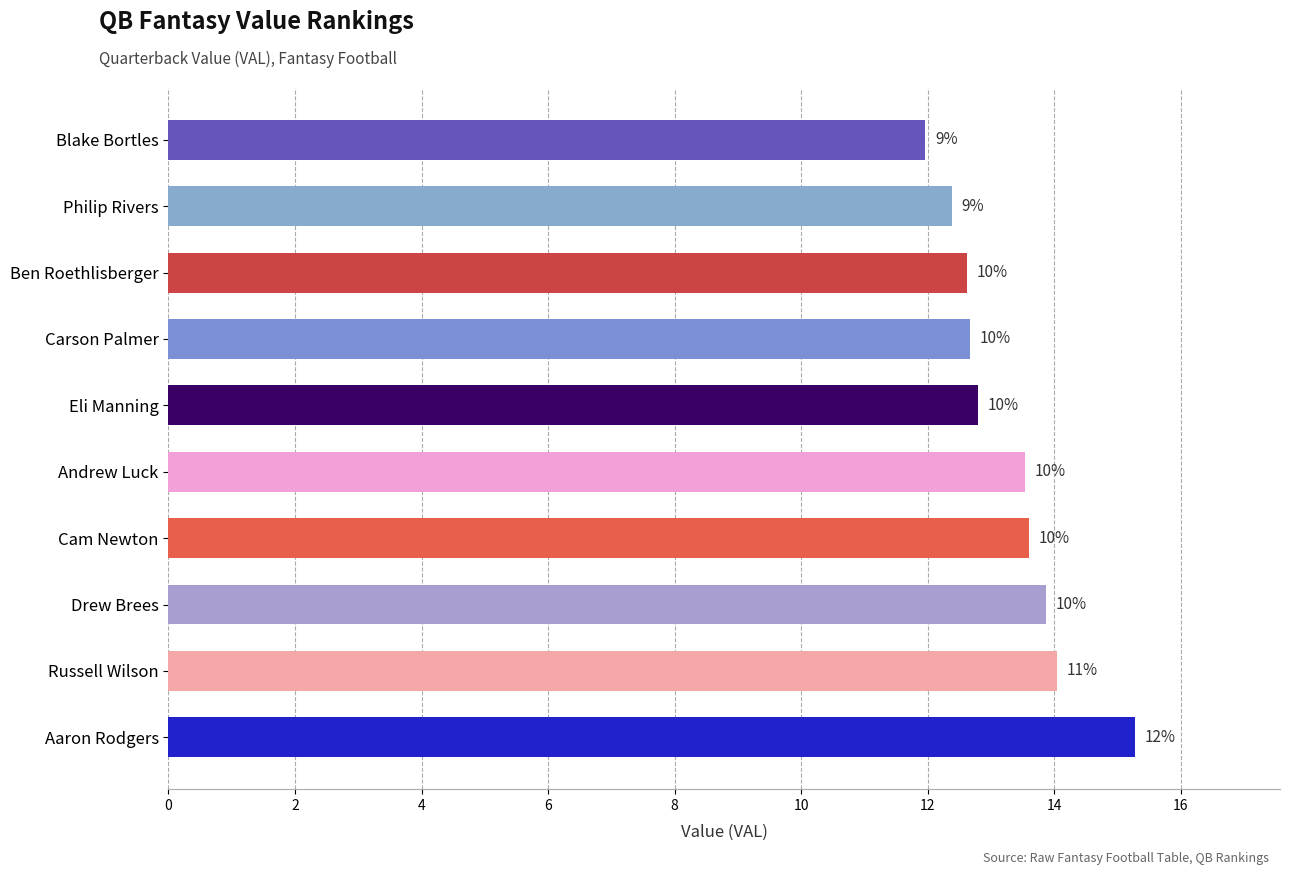

What is the greatest value displayed?

15.3